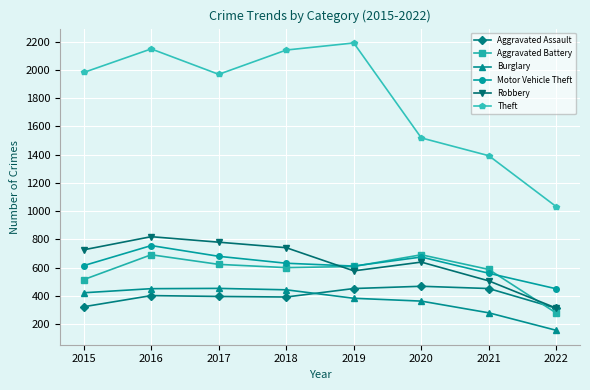

Is the value of Theft at 2021 greater than the value of Burglary at 2015?

Yes